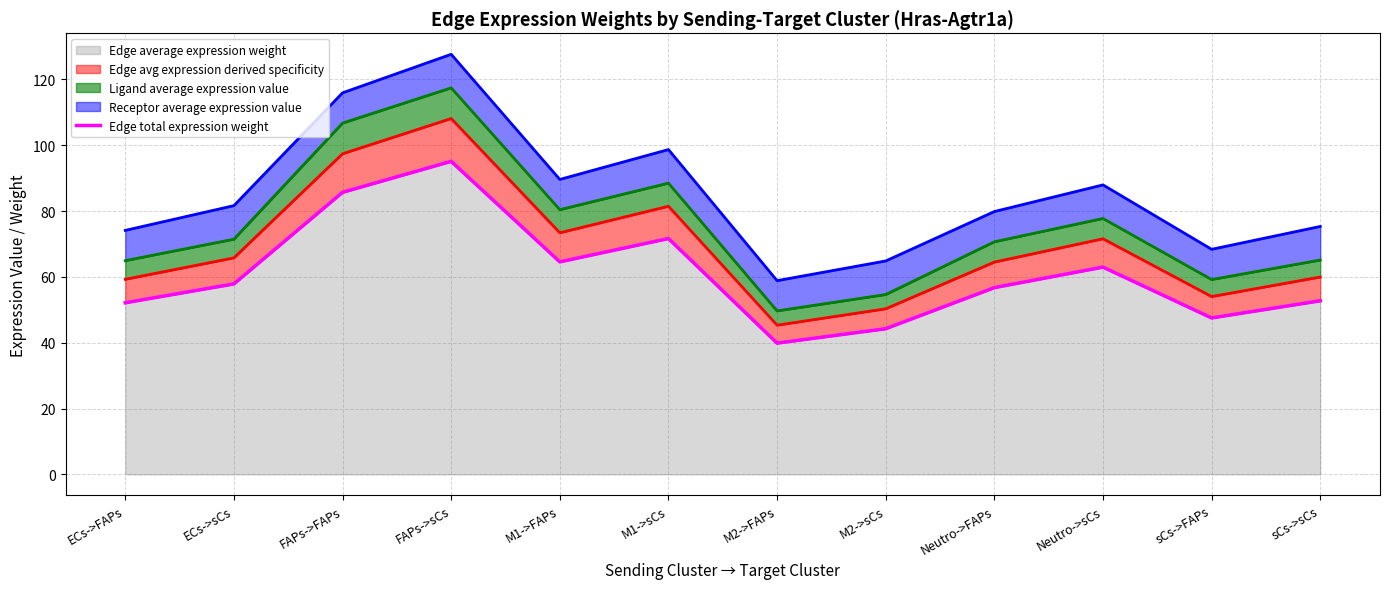

The chart shows a value of 58.7 at FAPs->FAPs. True or false?

False